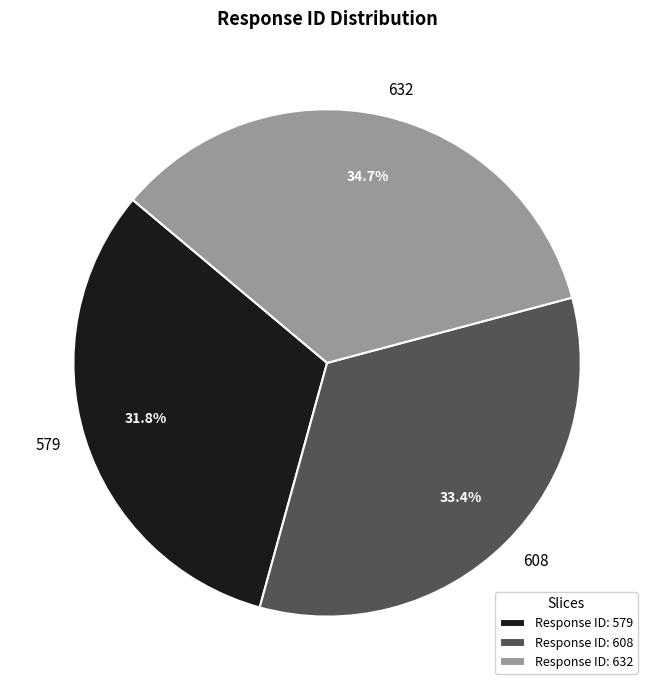

To the nearest percent, what is the average slice percentage?

33%